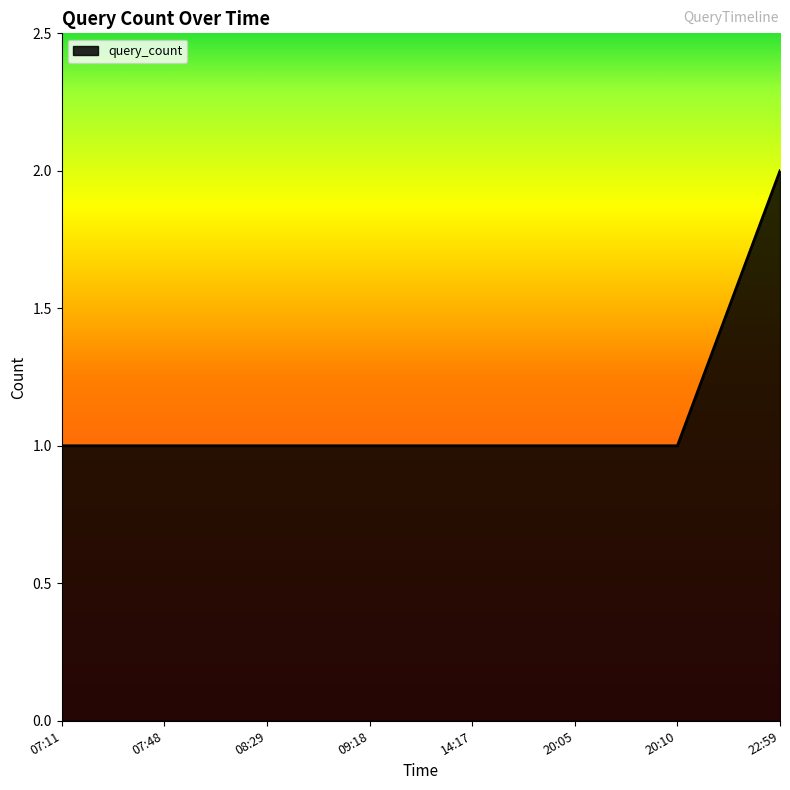

At which category does the chart reach its peak across all series?

22:59